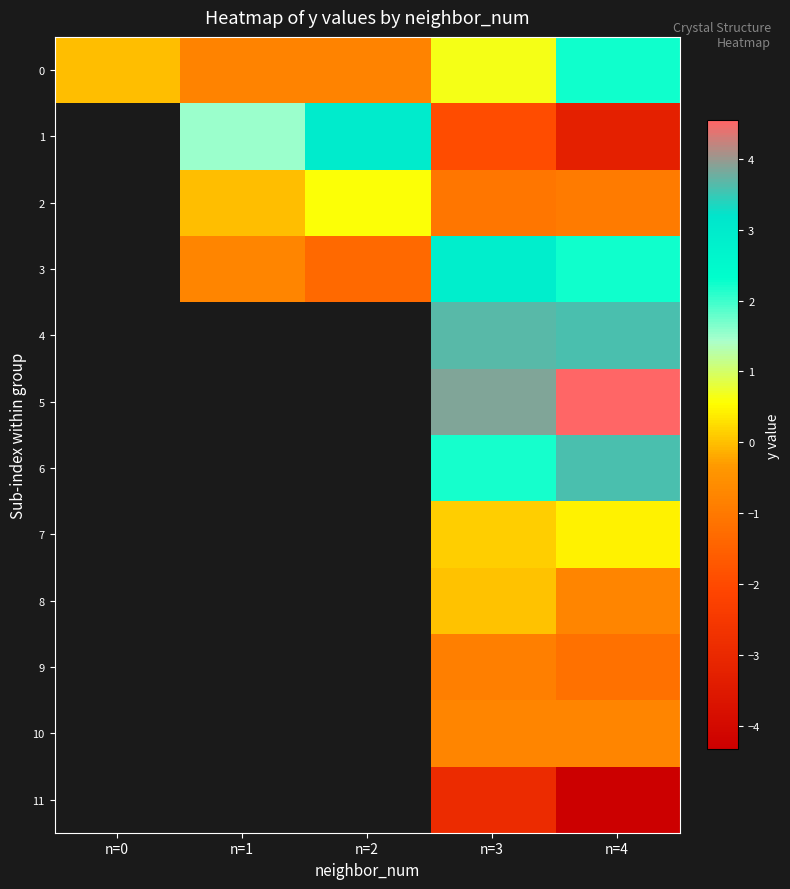

How many negative values does the 10 series have?

2